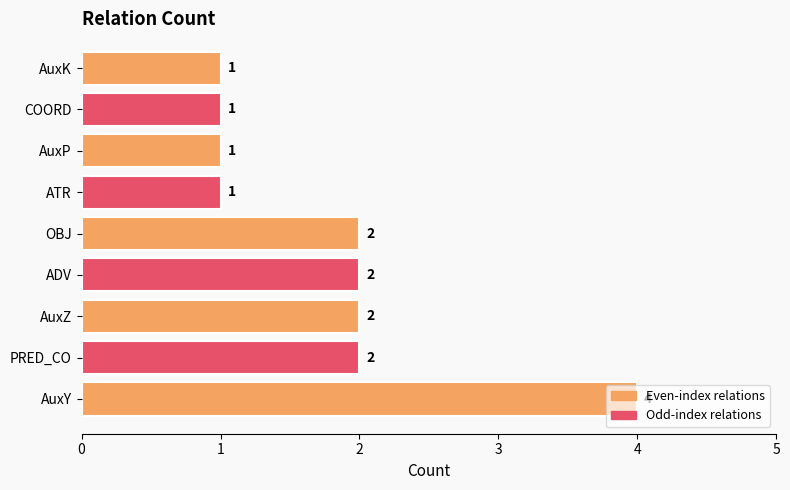

Which has a higher value, AuxZ or AuxP?

AuxZ